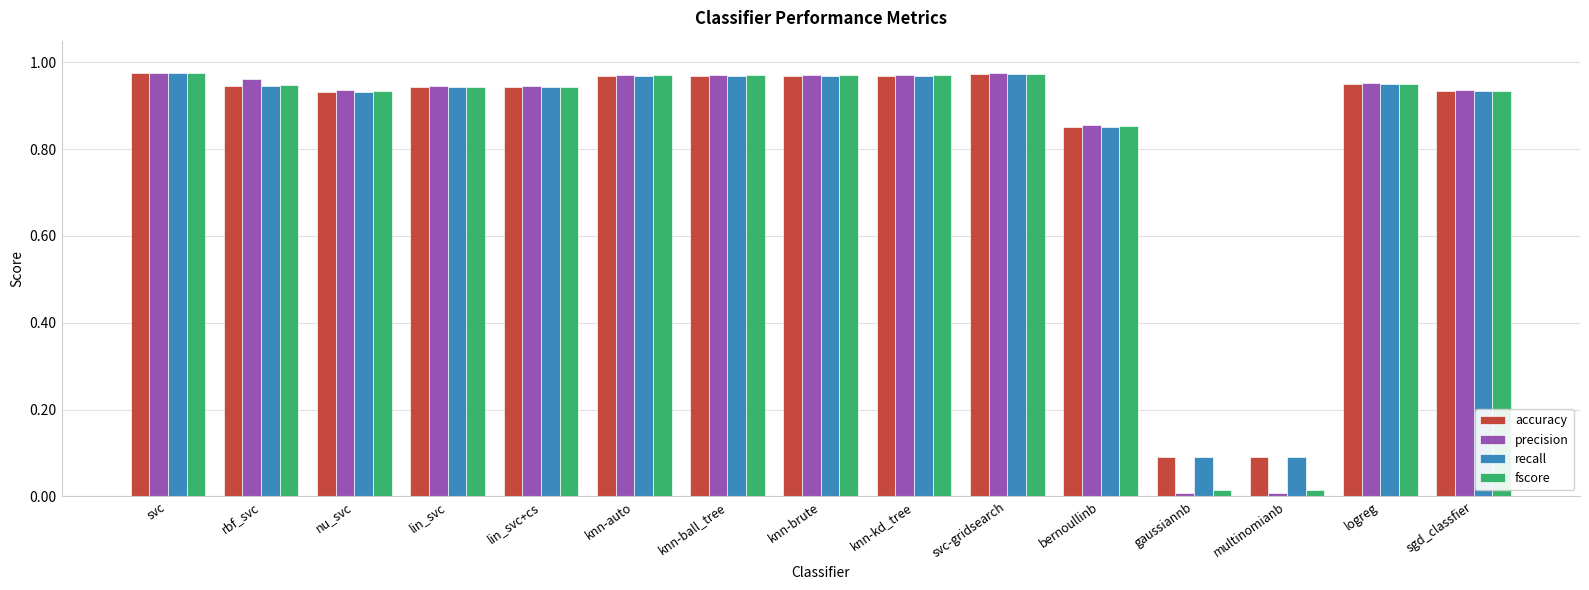

Which series has the largest range (max minus min)?

precision